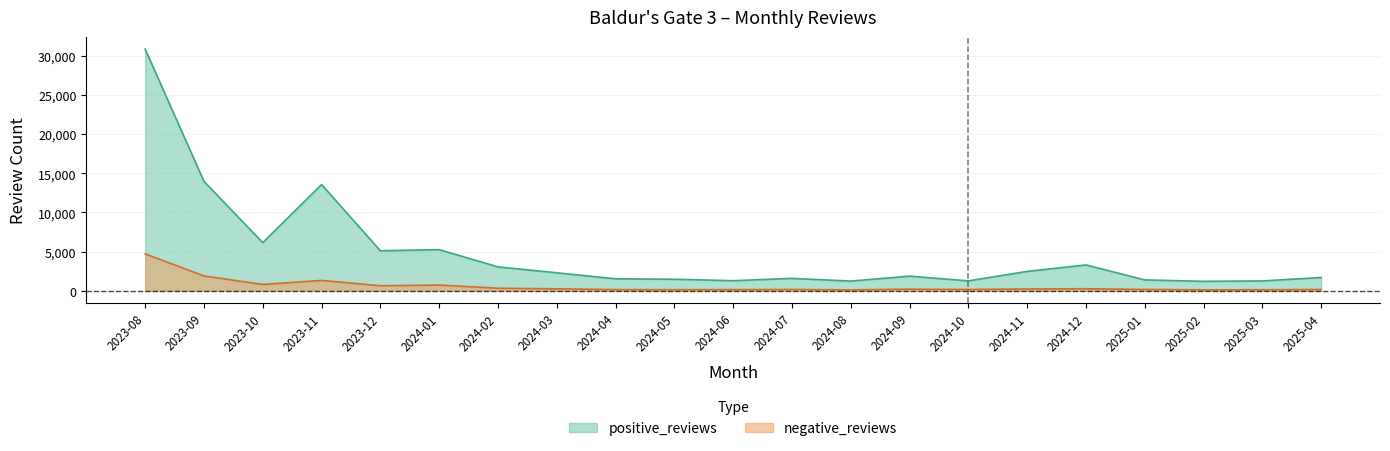

Rank the series at 2024-10 from lowest to highest value.

negative_reviews, positive_reviews